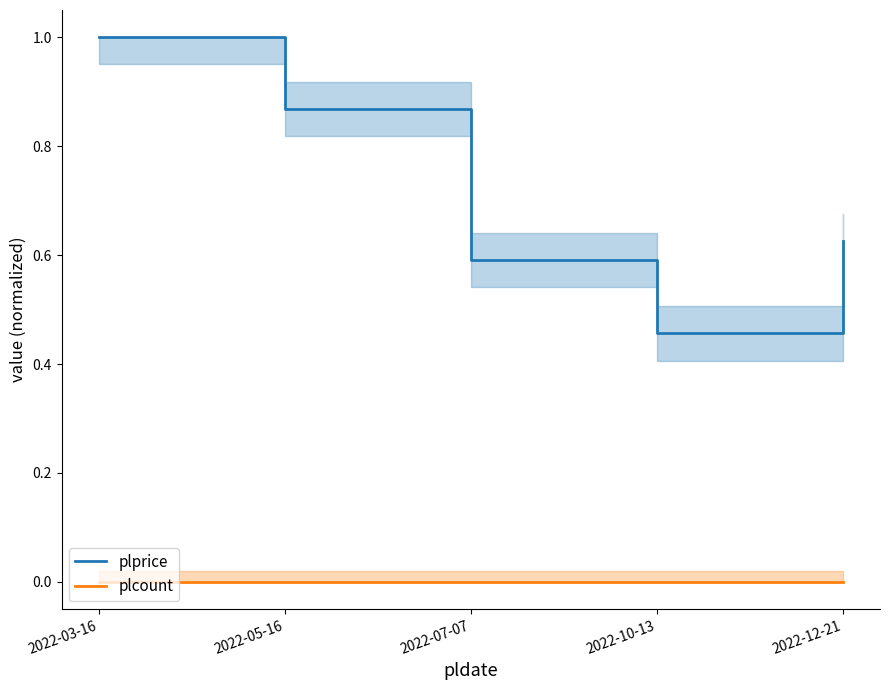

Where is plcount nearest to the value 0?

2022-03-16